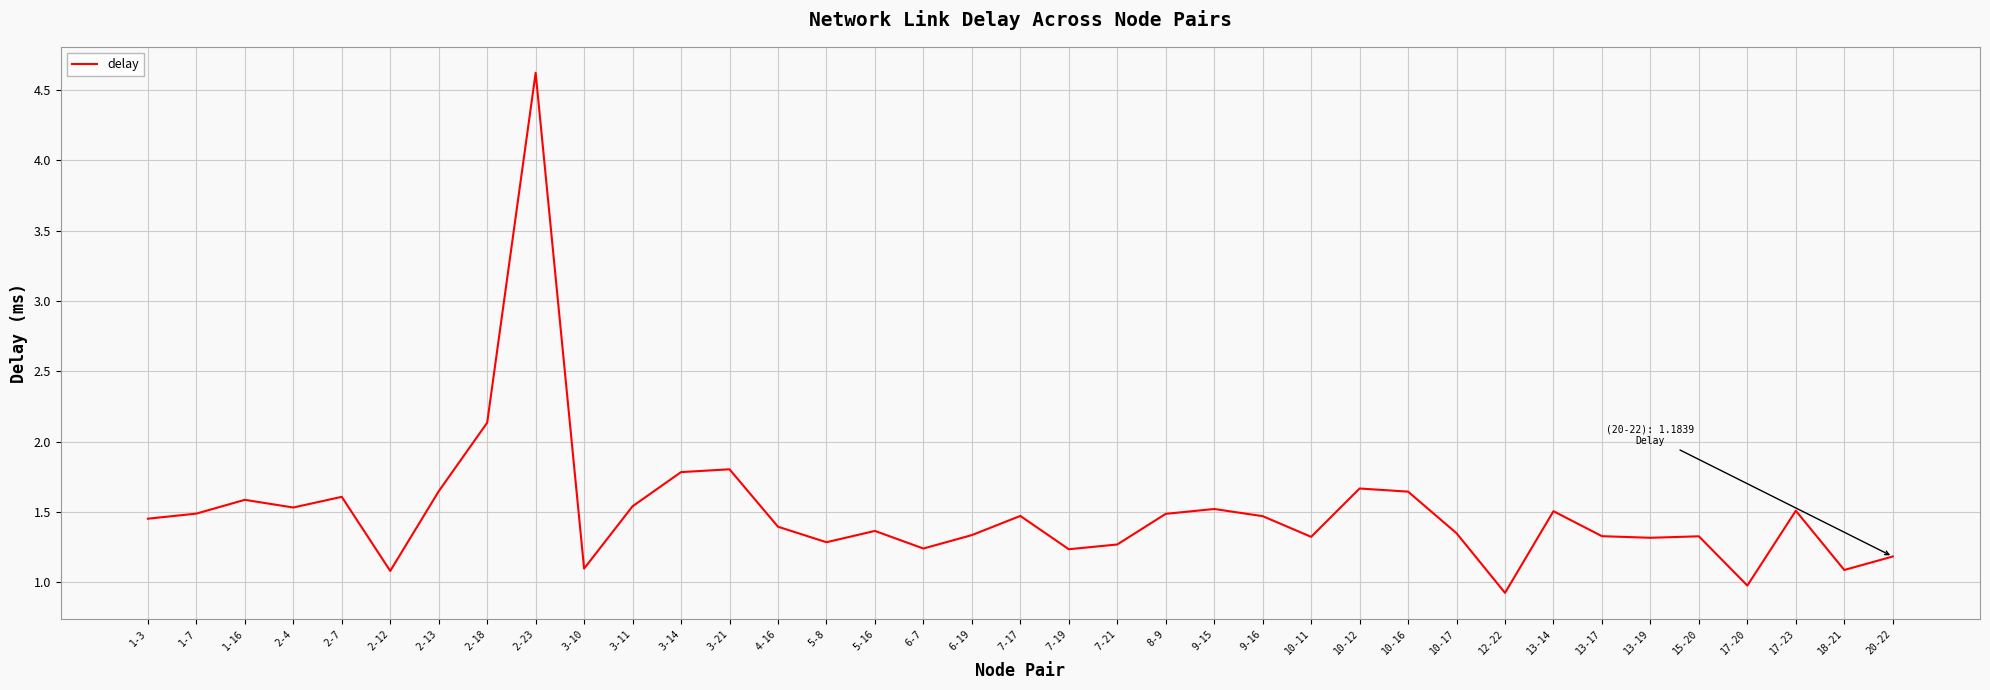

Does the chart display data point markers on the line(s)?

No